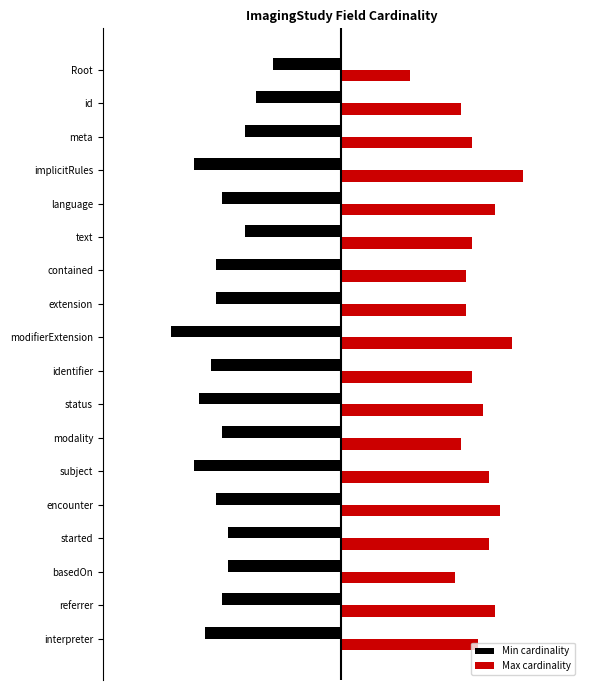

Which label corresponds to the largest value in the chart?

implicitRules